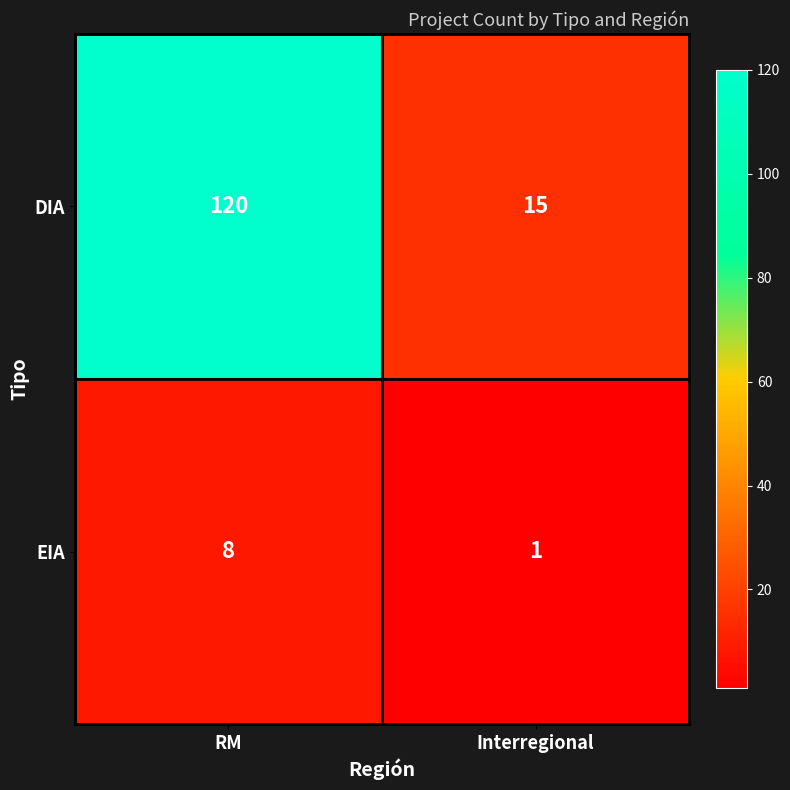

Which series has the widest spread of values?

DIA